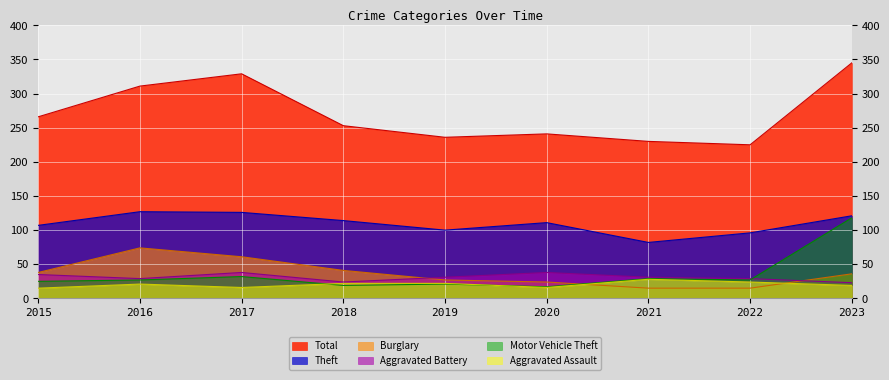

Where is Aggravated Assault nearest to the value 21?

2016